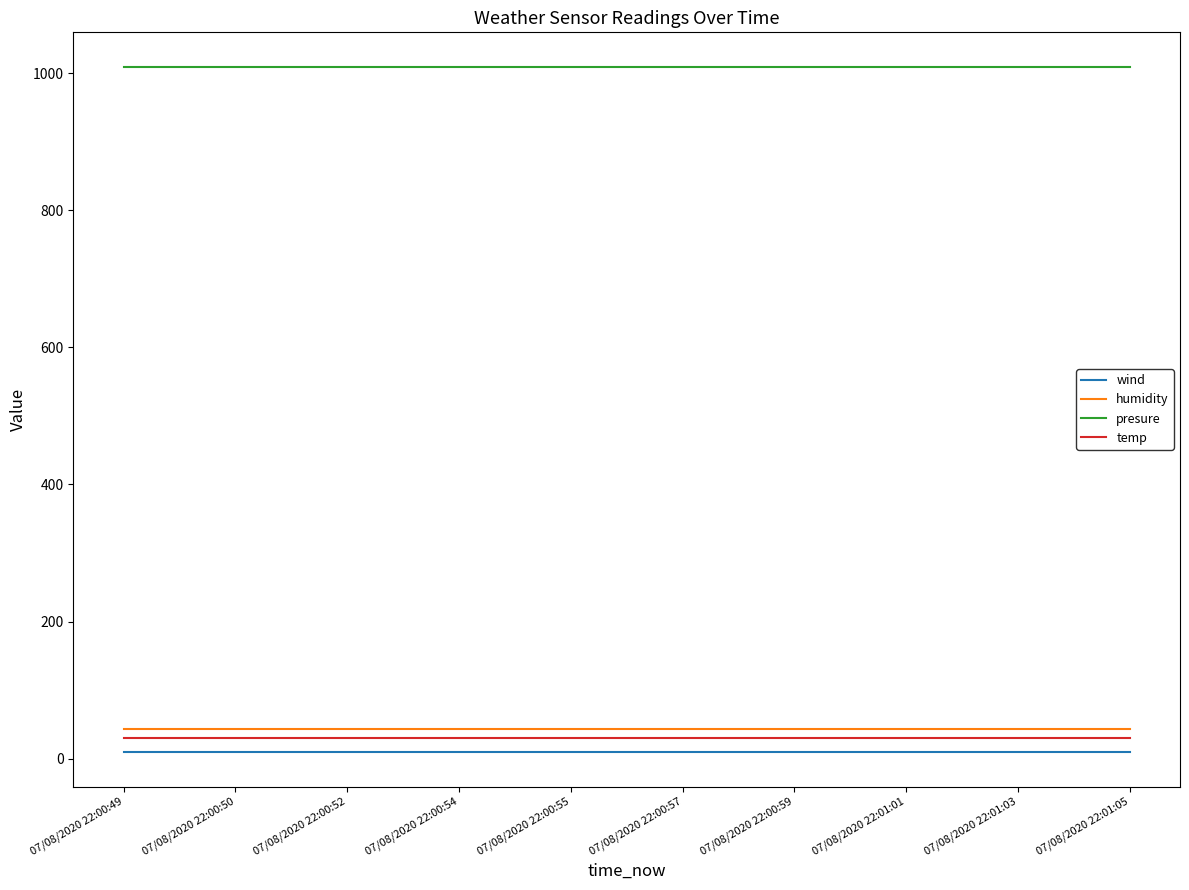

What is the minimum value shown in the chart?

9